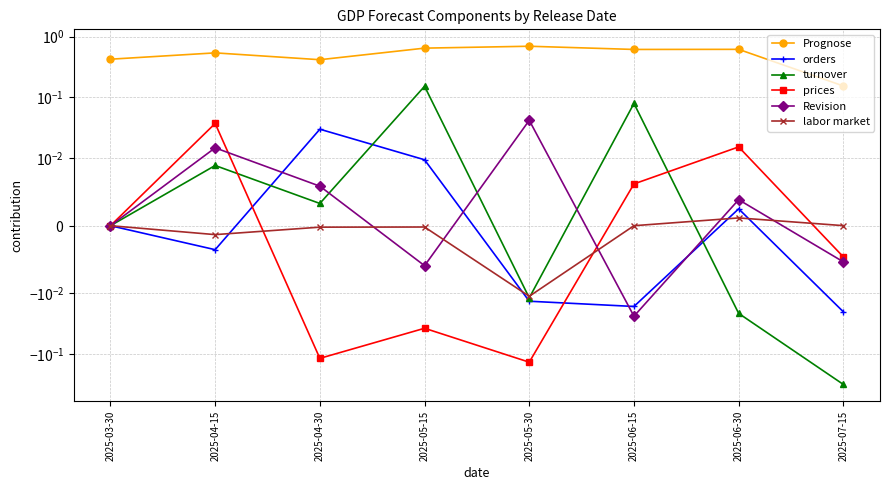

Does the chart display data point markers on the line(s)?

Yes